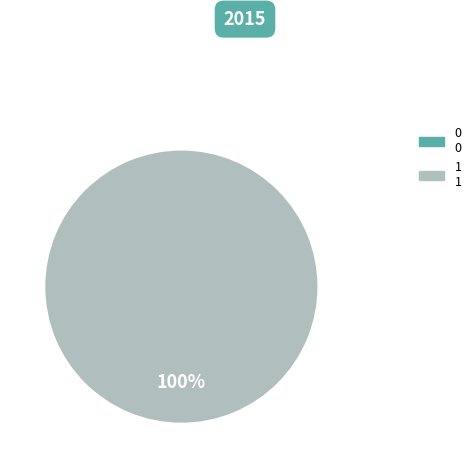

Between 0 and 1, which is larger?

1